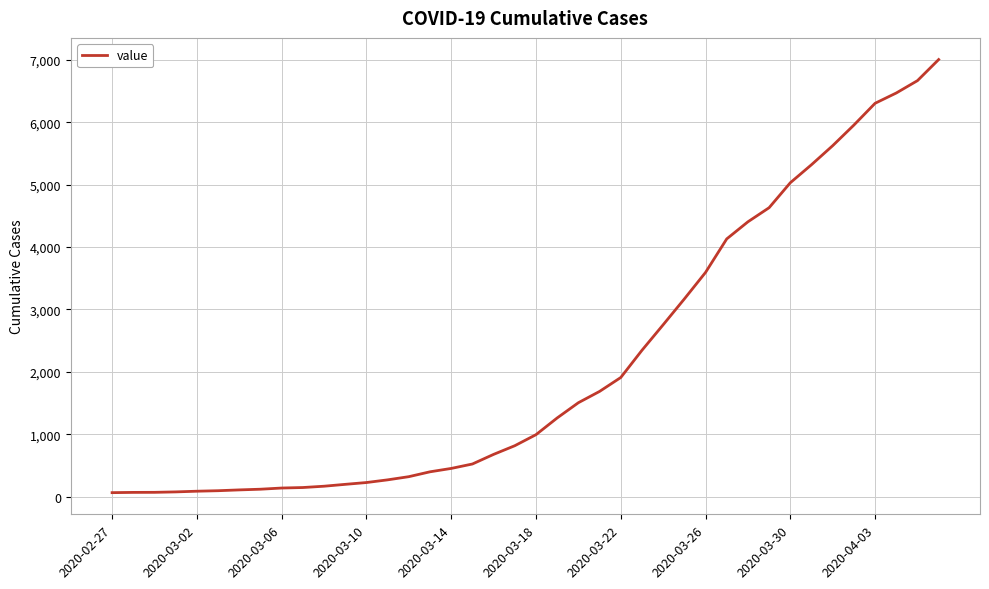

What is the difference between the maximum and minimum values?

6940